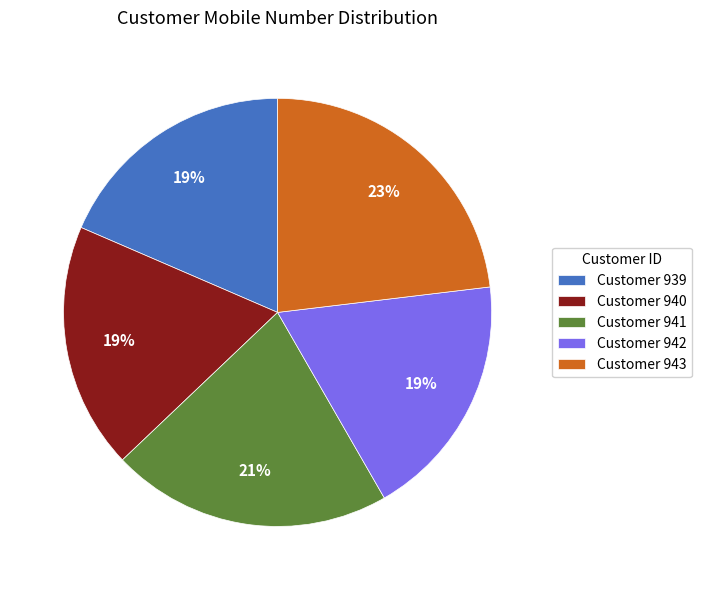

To the nearest percent, what percentage of the pie is Customer 940?

19%